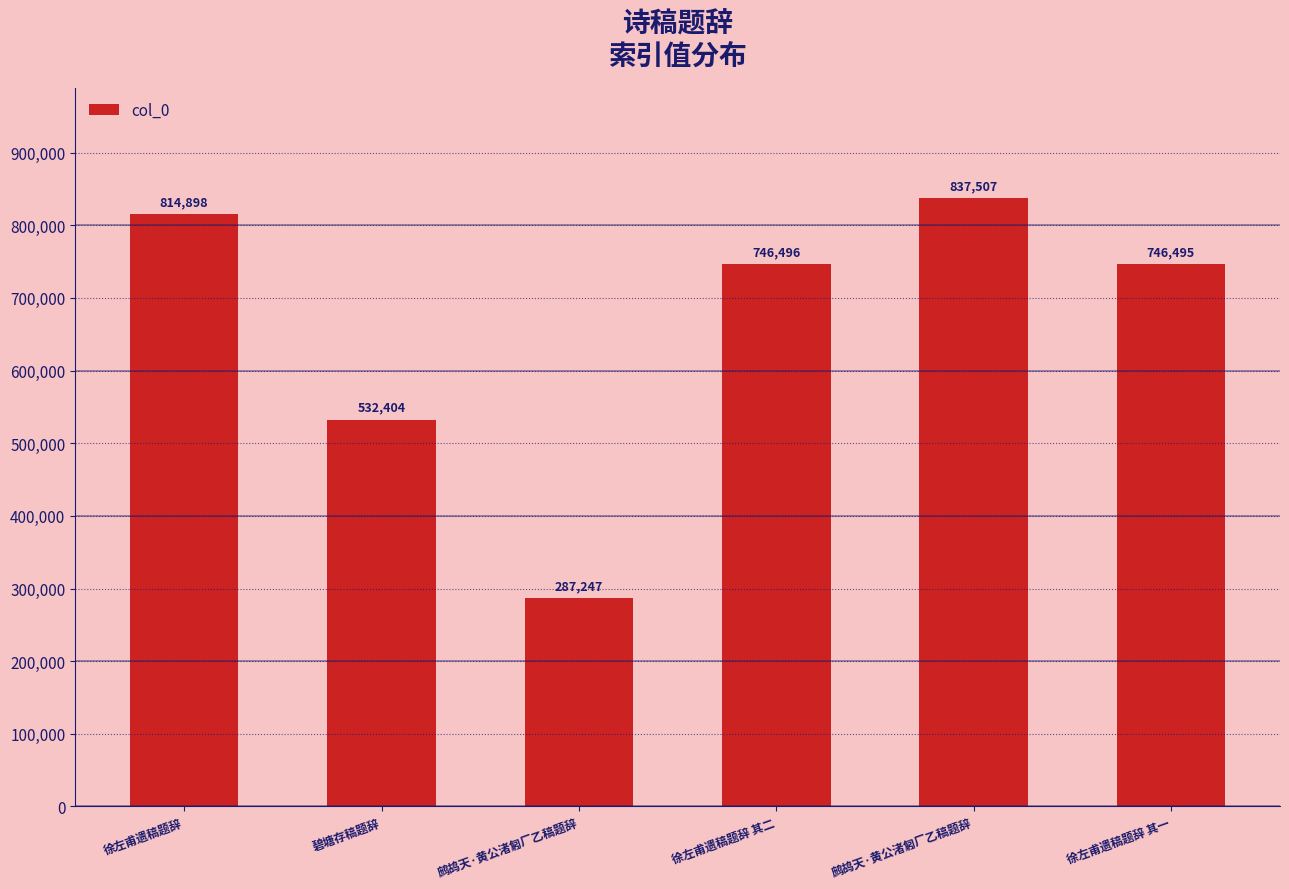

The value at 碧塘存稿题辞 is 845132. True or false?

False